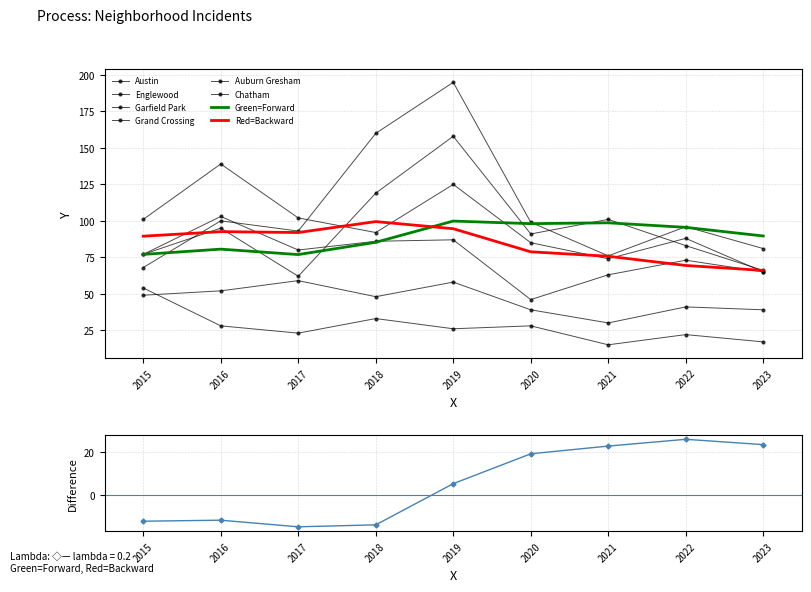

How many data points does each series have?

9